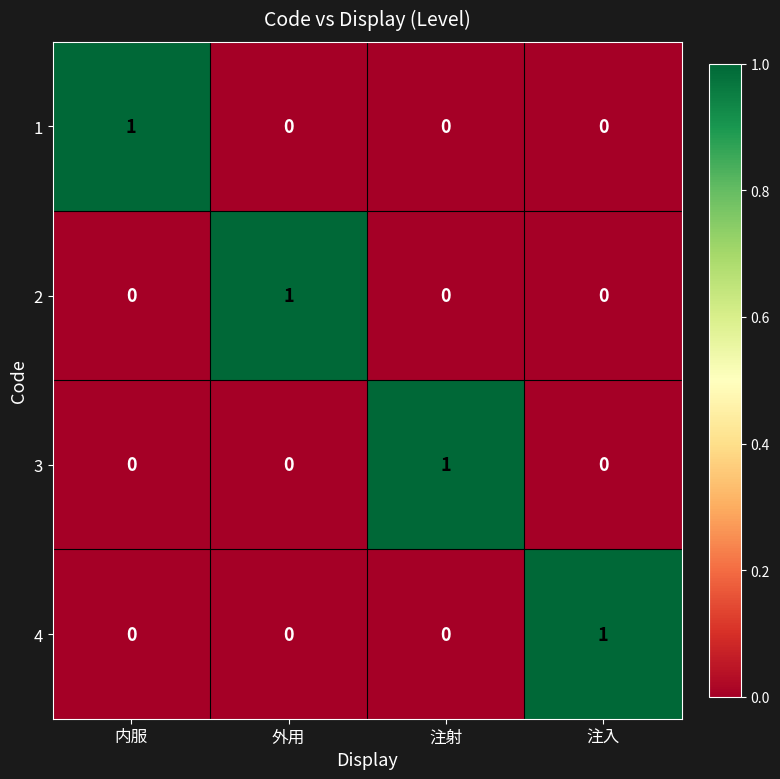

The 1 series shows -1 at 注入. True or false?

False